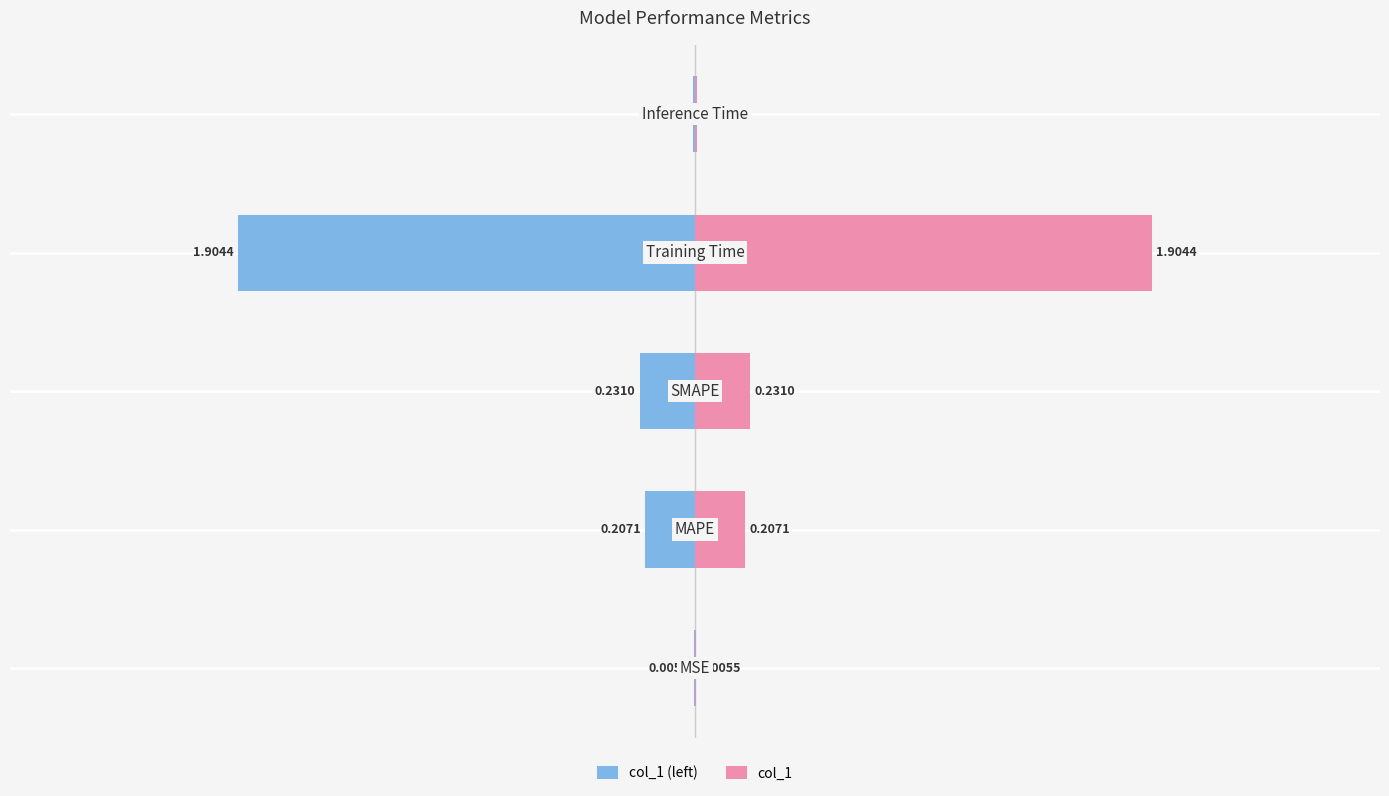

Which series has the widest spread of values?

col_1 (left)